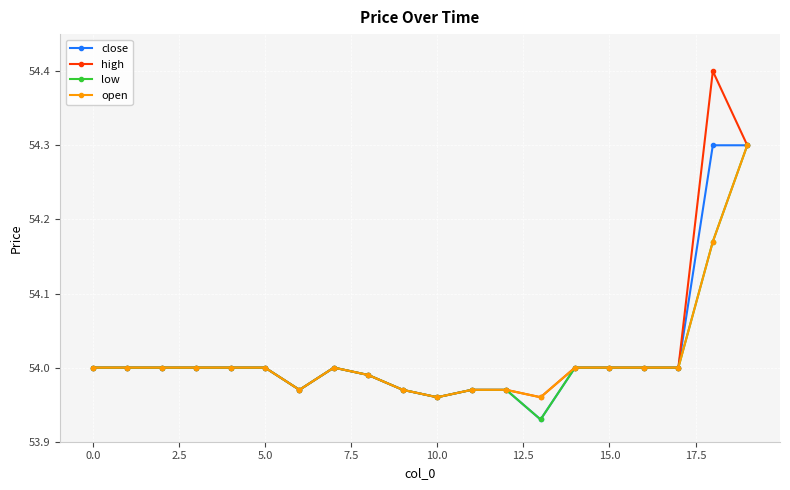

Which series has the widest spread of values?

high